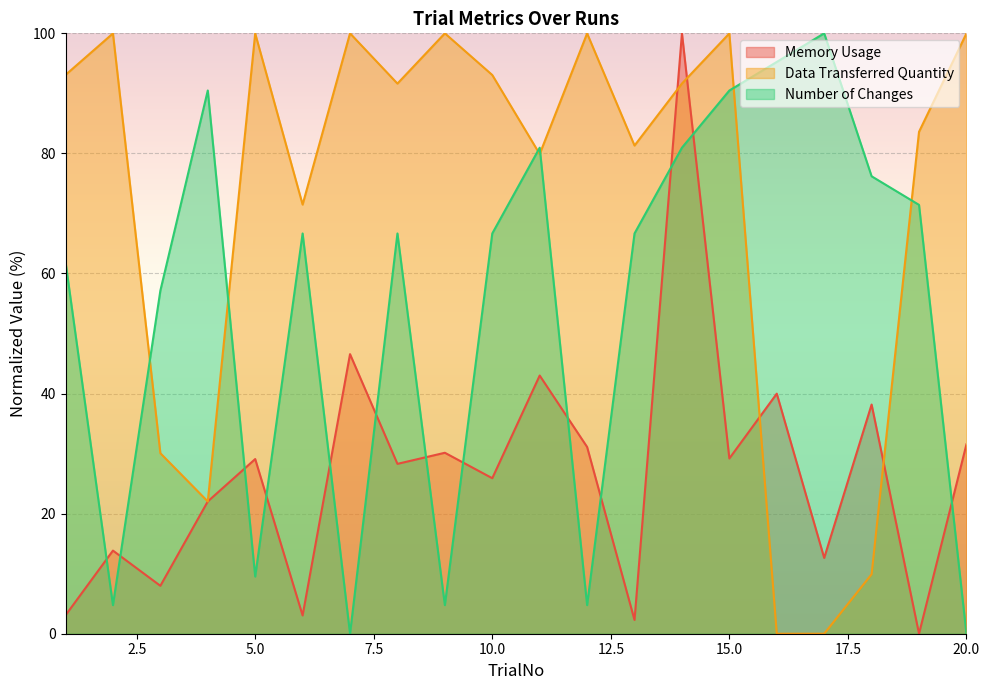

What is the value of the Number of Changes point at the 14th from the left?

81.0